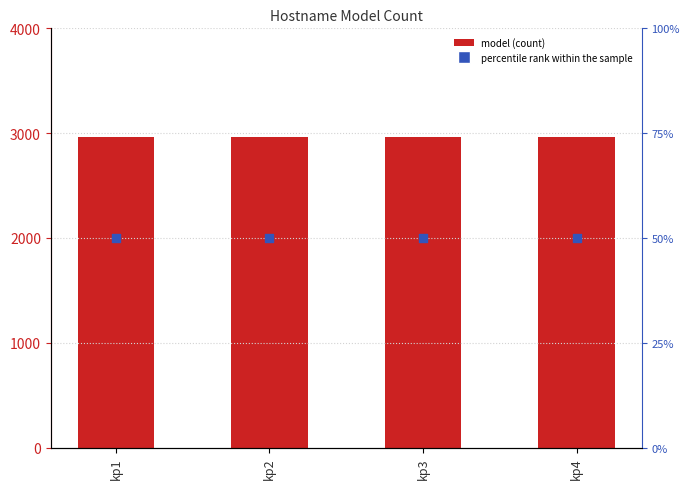

Is the value of percentile rank within the sample at kp3 greater than the value of model at kp3?

No